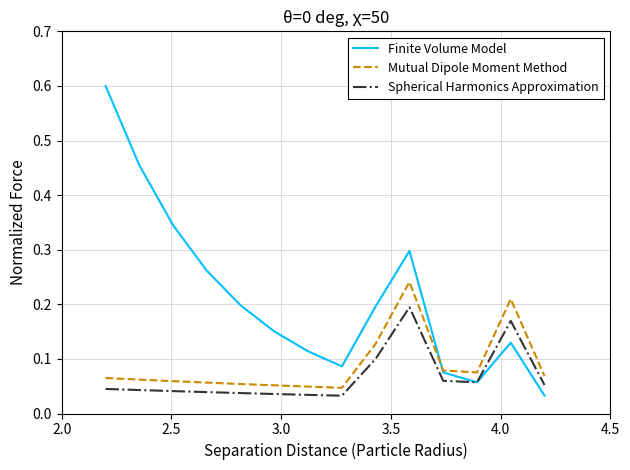

Which series has the widest spread of values?

Finite Volume Model